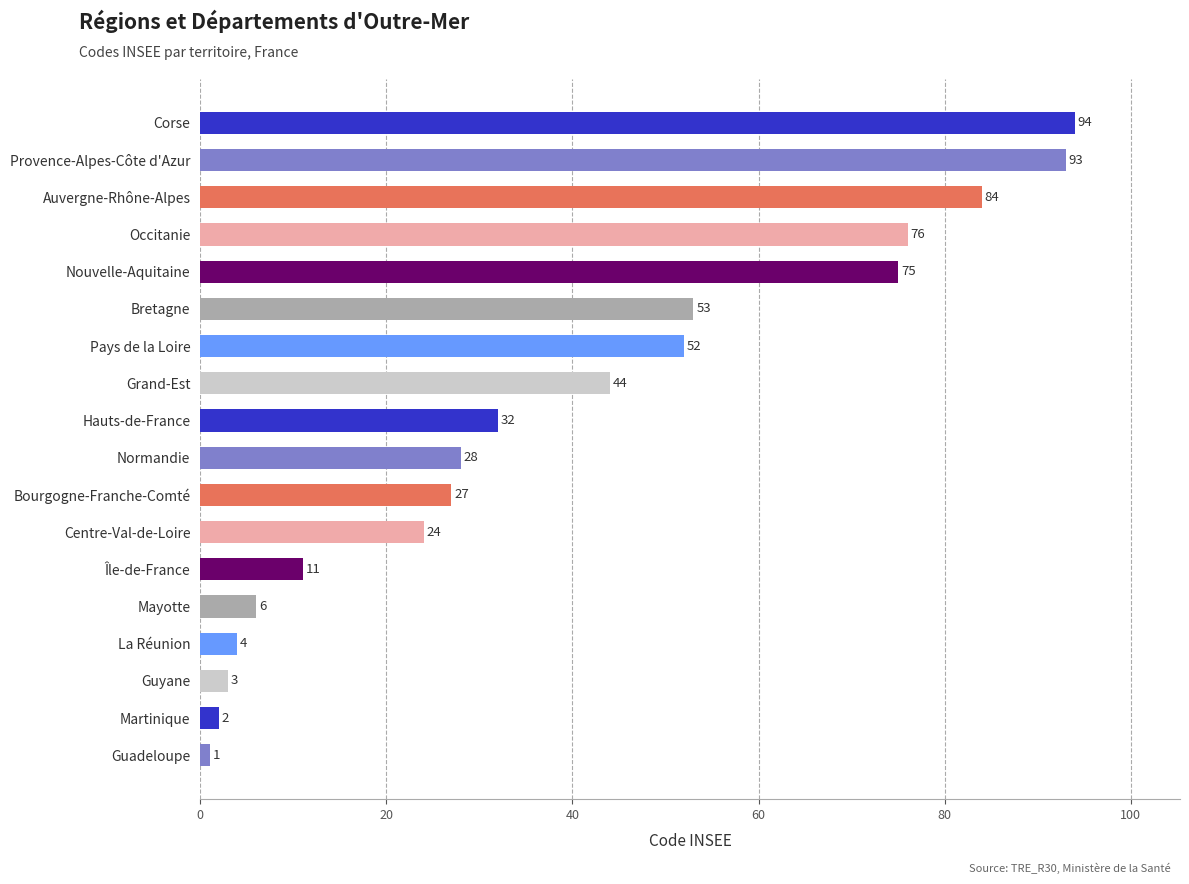

Reading top to bottom, extract all data points from this chart.

Corse=94	Provence-Alpes-Côte d'Azur=93	Auvergne-Rhône-Alpes=84	Occitanie=76	Nouvelle-Aquitaine=75	Bretagne=53	Pays de la Loire=52	Grand-Est=44	Hauts-de-France=32	Normandie=28	Bourgogne-Franche-Comté=27	Centre-Val-de-Loire=24	Île-de-France=11	Mayotte=6	La Réunion=4	Guyane=3	Martinique=2	Guadeloupe=1